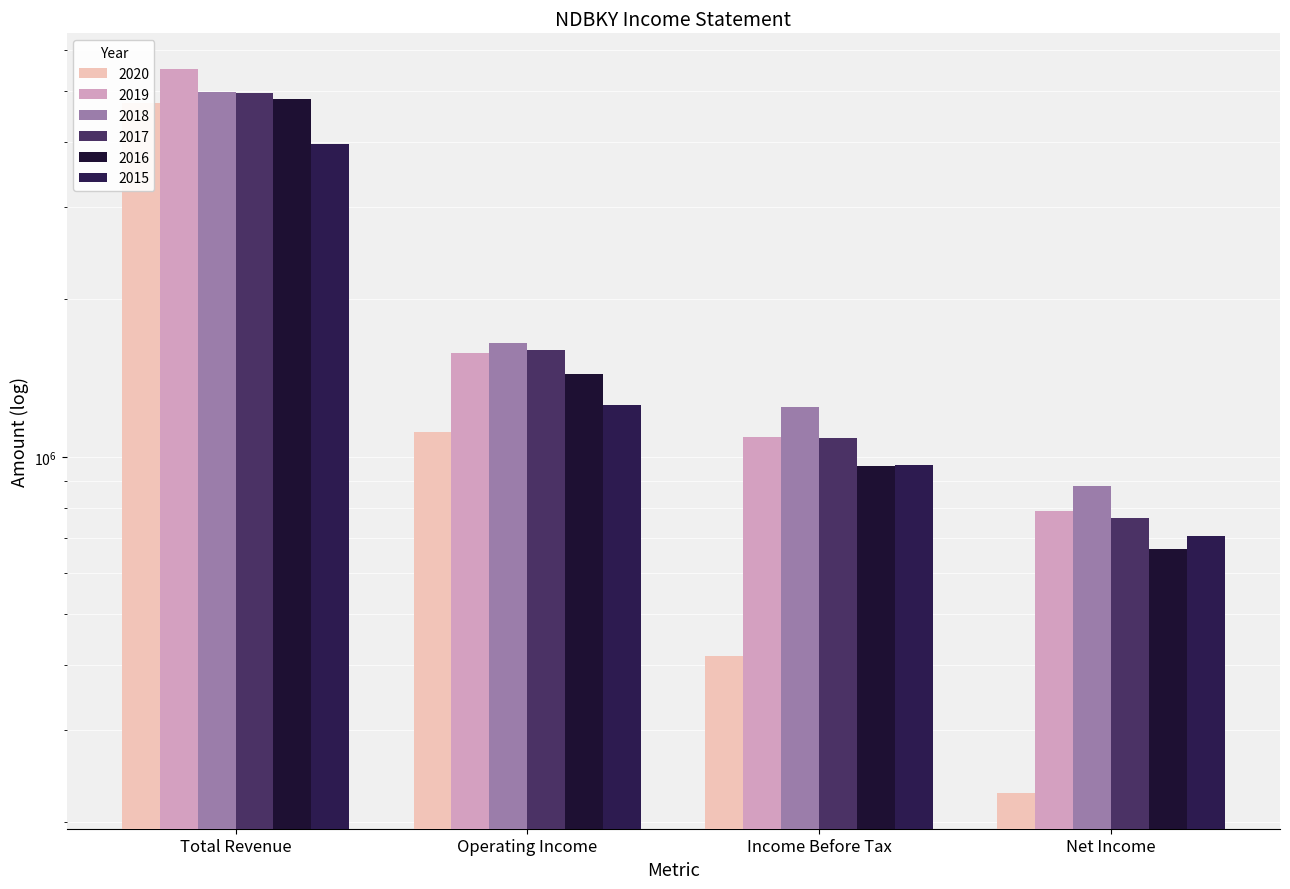

Which series has the largest total across all categories?

2019